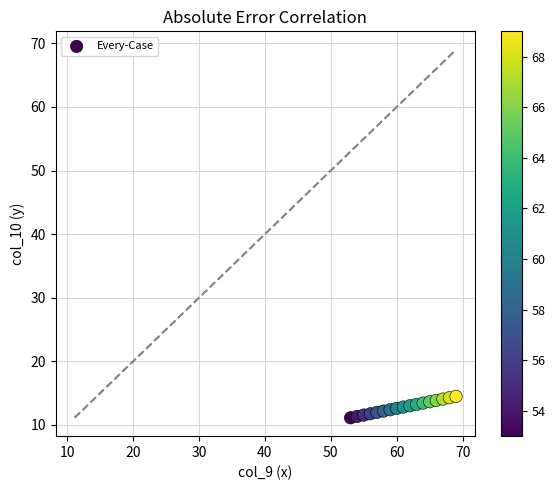

What is the range of X values (max minus min)?

16.0